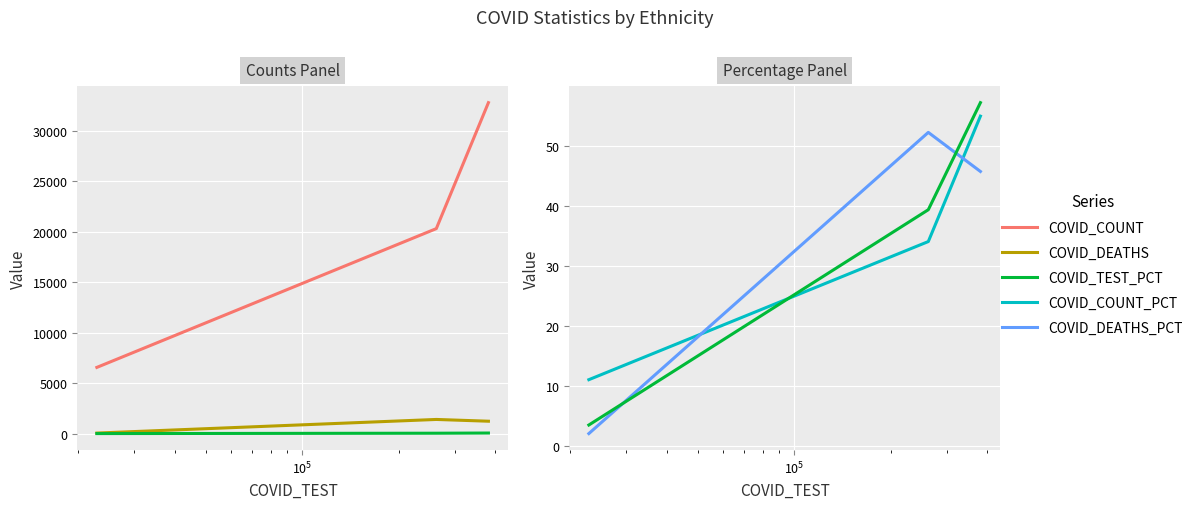

How many values in the COVID_DEATHS series exceed 1227?

1